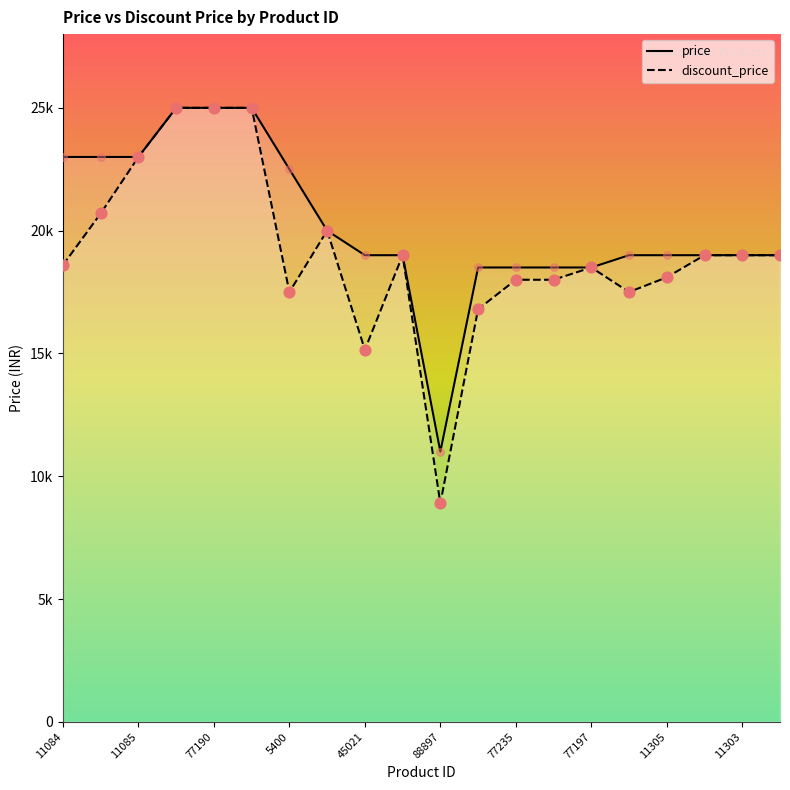

Is the value of price at 77191 greater than the value of discount_price at 11304?

Yes